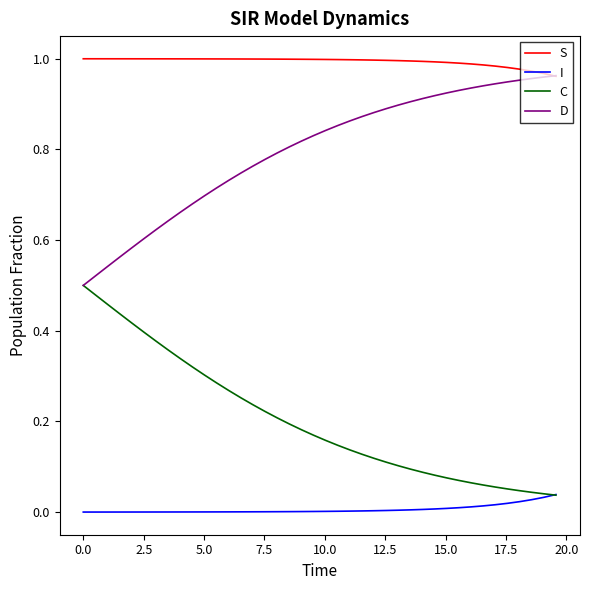

List the series in order of their overall mean, lowest first.

I, C, D, S